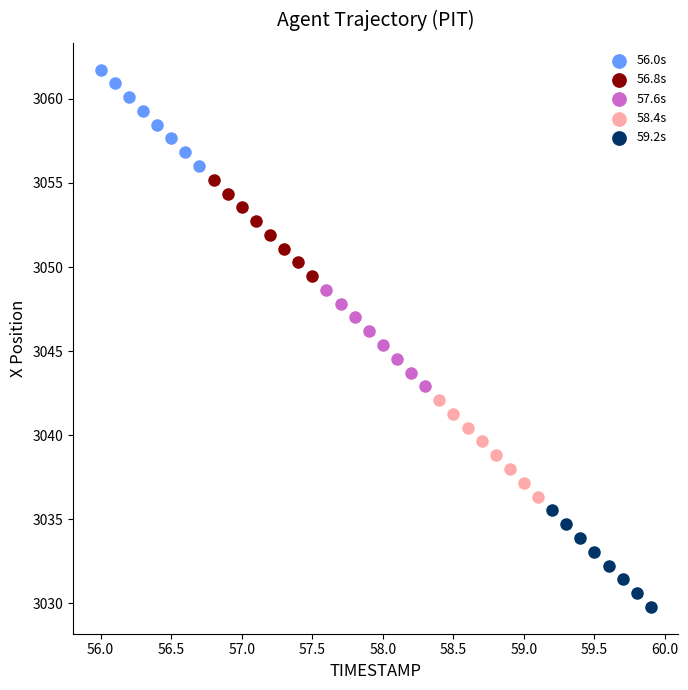

What are all the series names shown in the legend?

56.0s, 56.8s, 57.6s, 58.4s, 59.2s